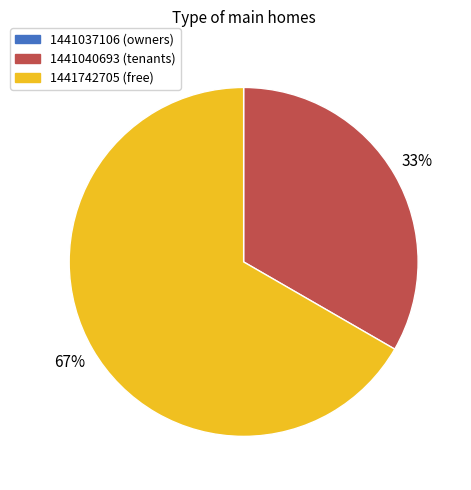

What is the largest slice in the pie chart?

1441742705